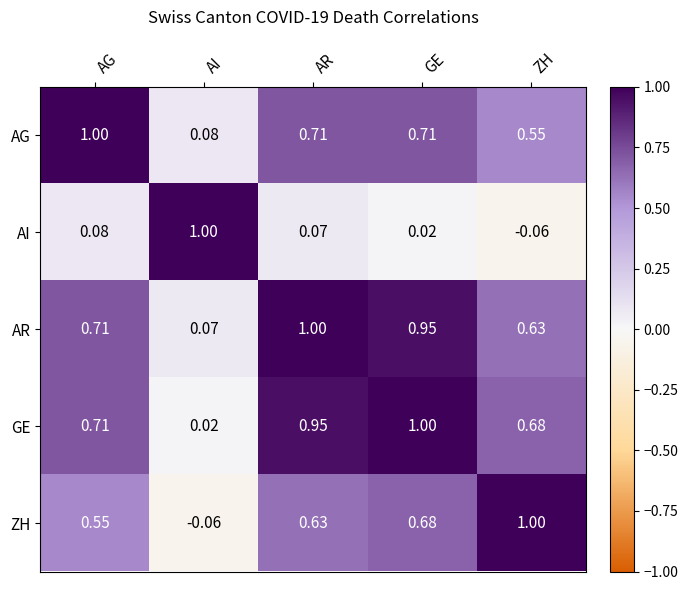

At which category does the chart reach its minimum across all series?

ZH